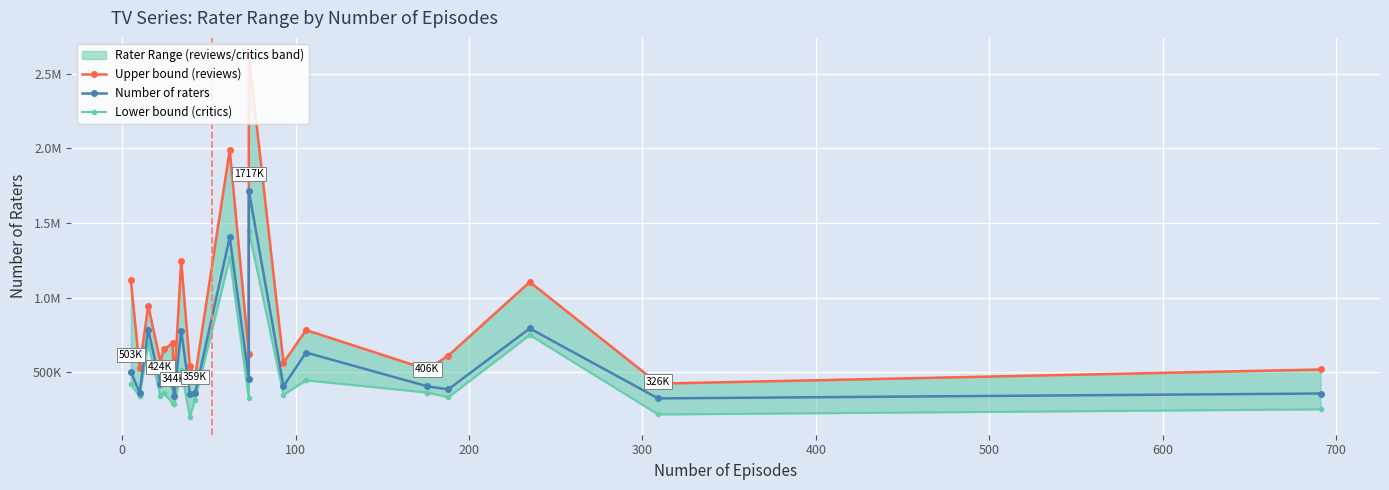

True or false: Upper bound (reviews) and Lower bound (critics) cross at least once.

False